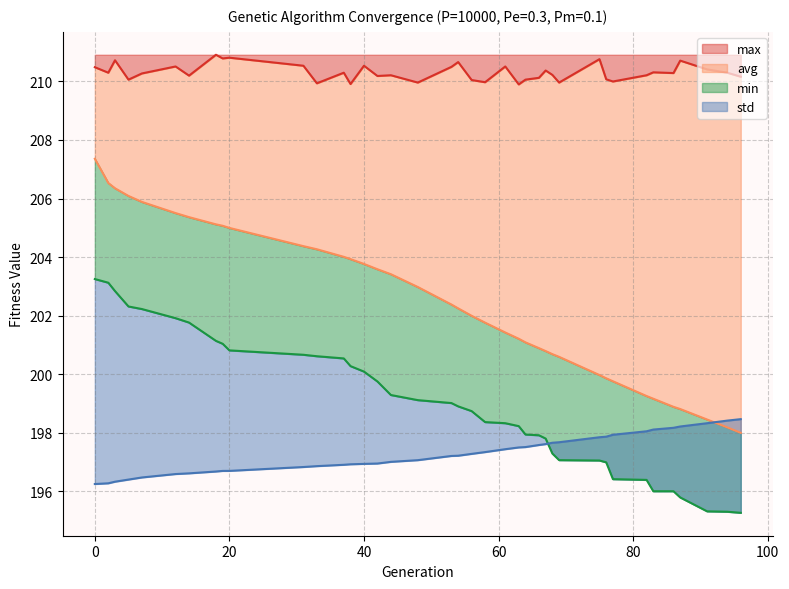

What are all the series names shown in the legend?

min, max, avg, std